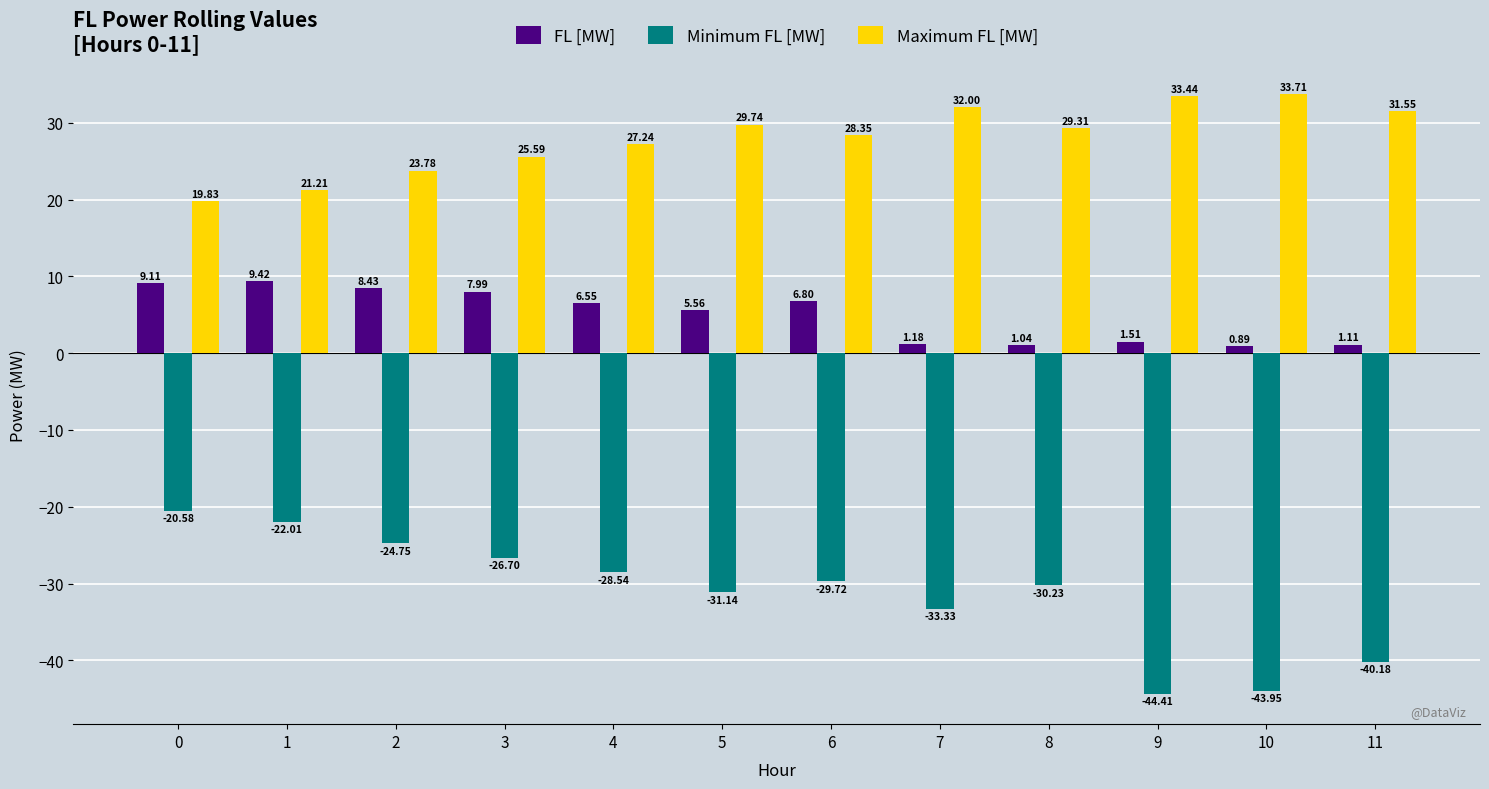

List the series in order of their peak value, lowest first.

Minimum FL [MW], FL [MW], Maximum FL [MW]